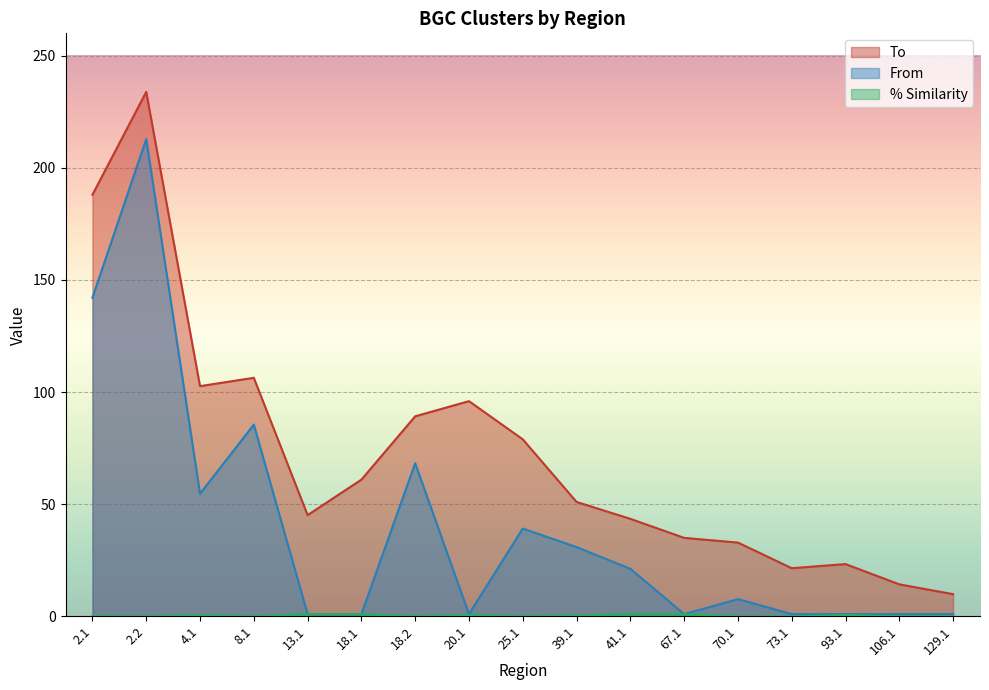

True or false: From has a value of 0.4 at 13.1.

False